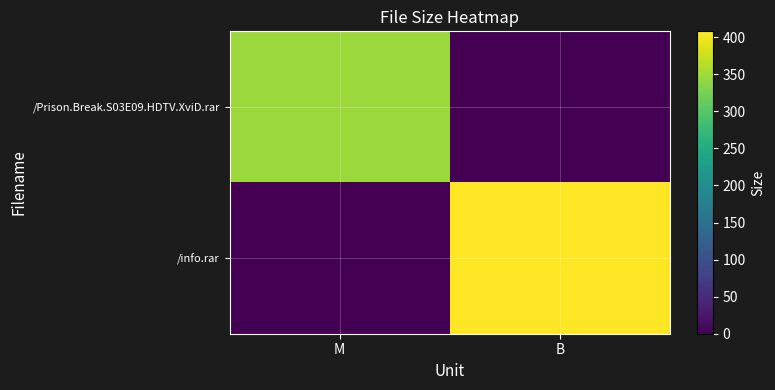

What is the spread (max minus min) of values at M?

346.6